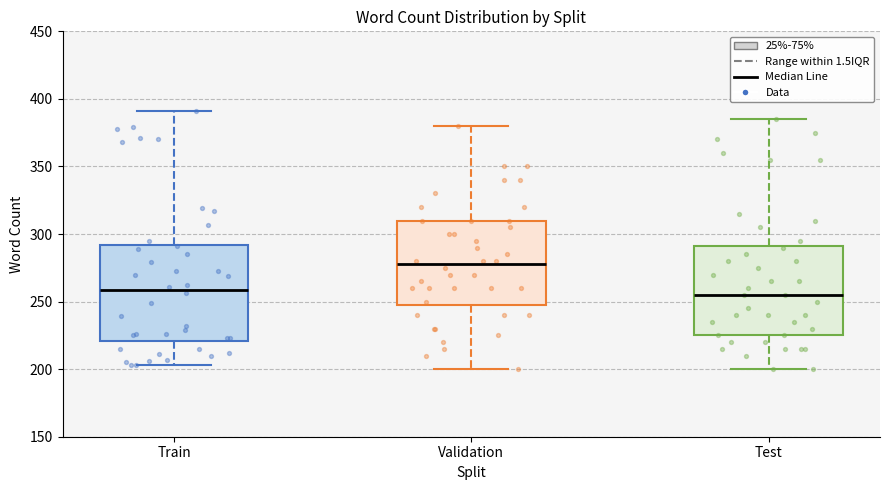

Reading left to right, read every box against the y-axis: the position of its median line, the range the box covers, and the ends of its whiskers. The values are not printed on the chart, so give them approximately, as read against the axis.

Train: median 260, box 220 to 290, whiskers 205 to 390
Validation: median 280, box 250 to 310, whiskers 200 to 380
Test: median 255, box 225 to 290, whiskers 200 to 385